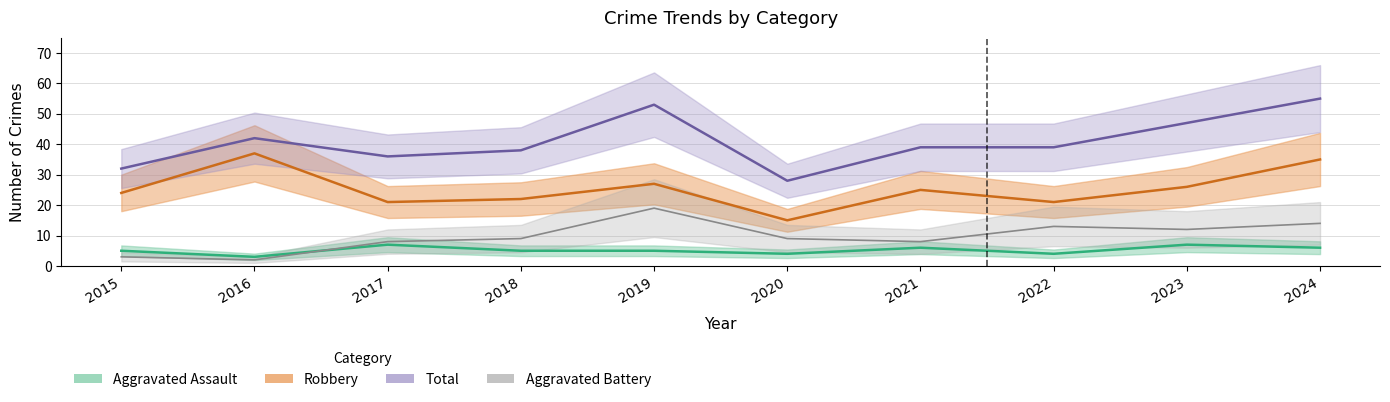

Is the value of Aggravated Assault at 2021 greater than the value of Total at 2018?

No